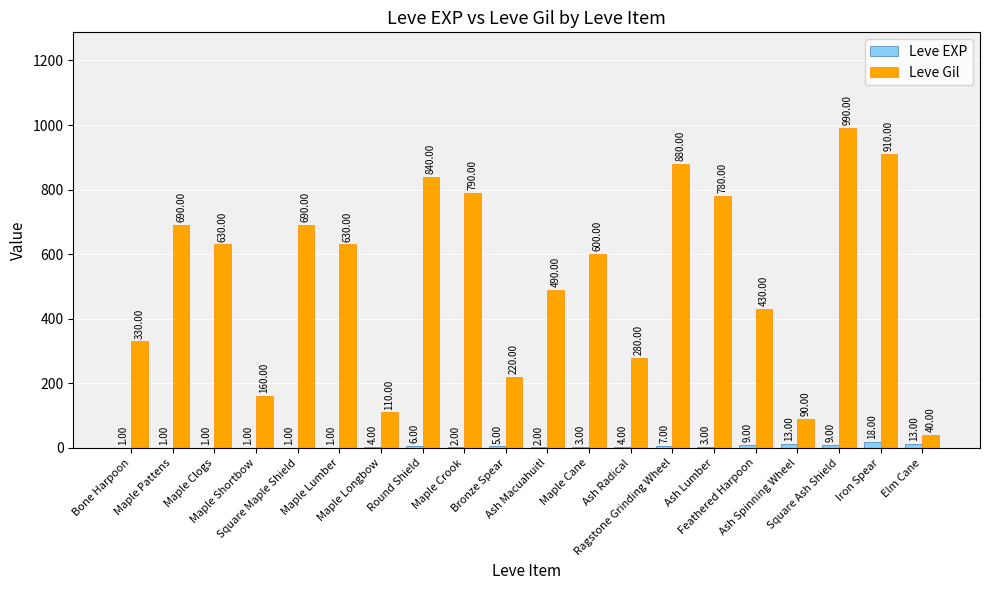

Which series has the largest total across all categories?

Leve Gil